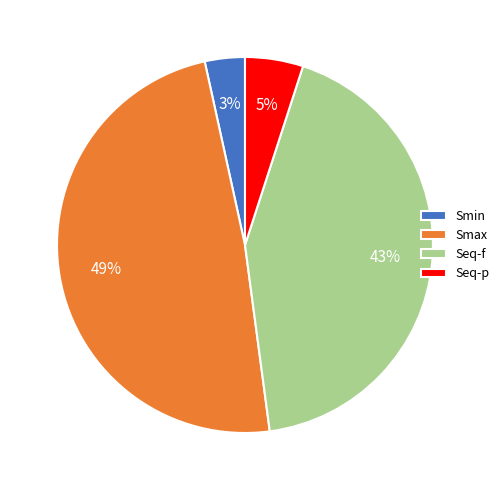

To the nearest percent, what is the average slice percentage?

25%